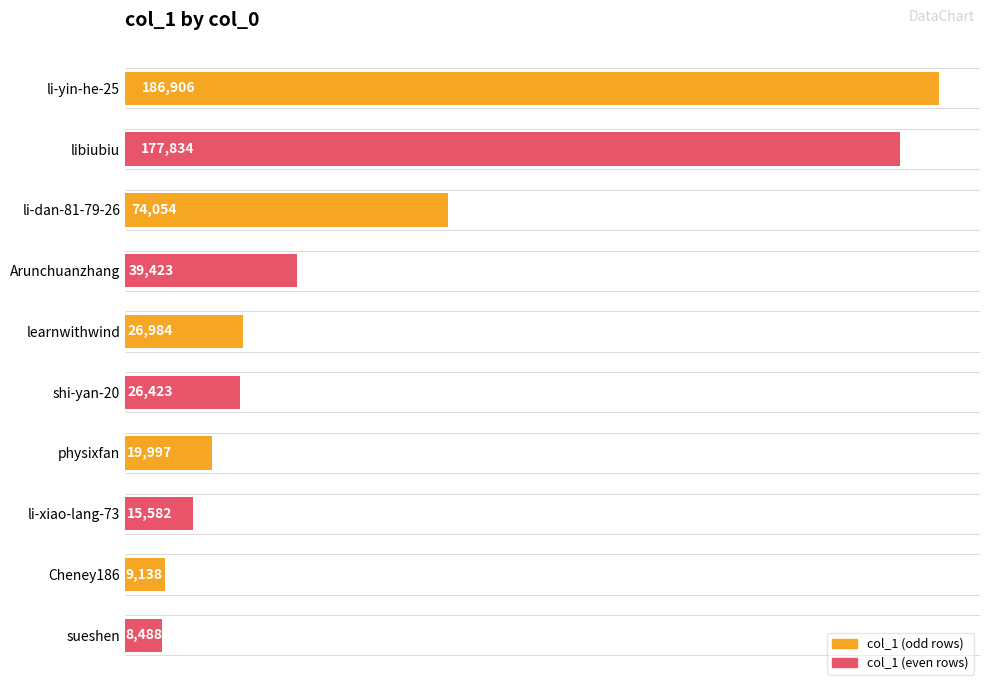

What is the difference between the maximum and minimum values?

178418